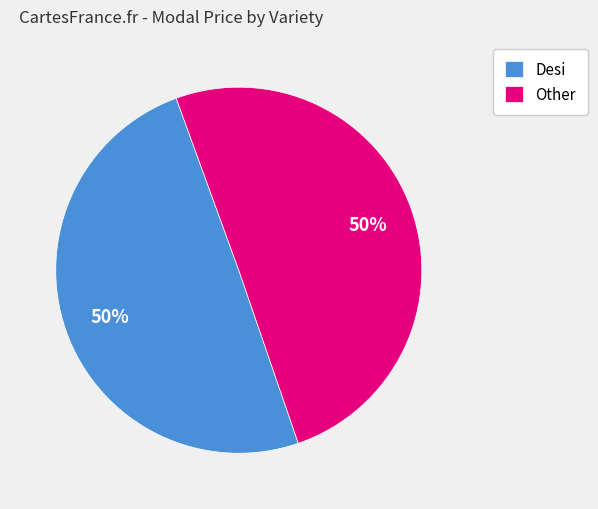

Is it true that Other is 18% of the pie?

False